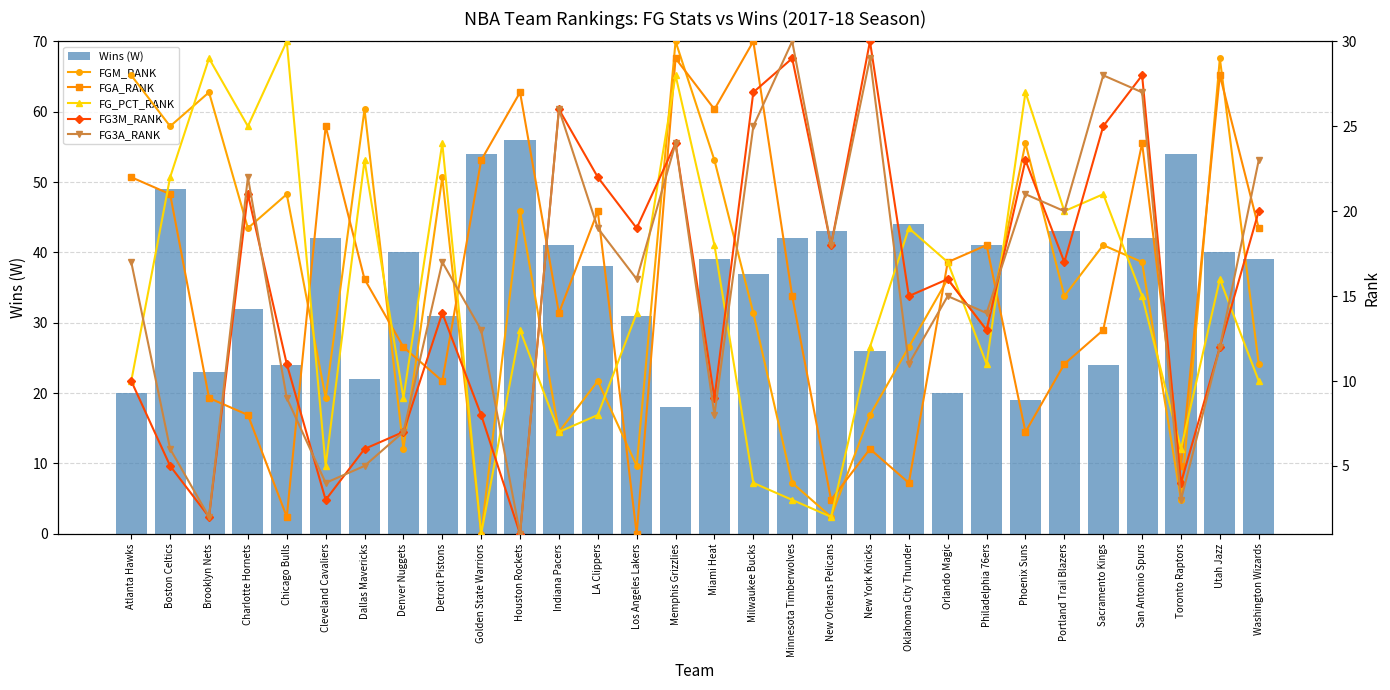

Is it true that FGA_RANK equals 41 at San Antonio Spurs?

False